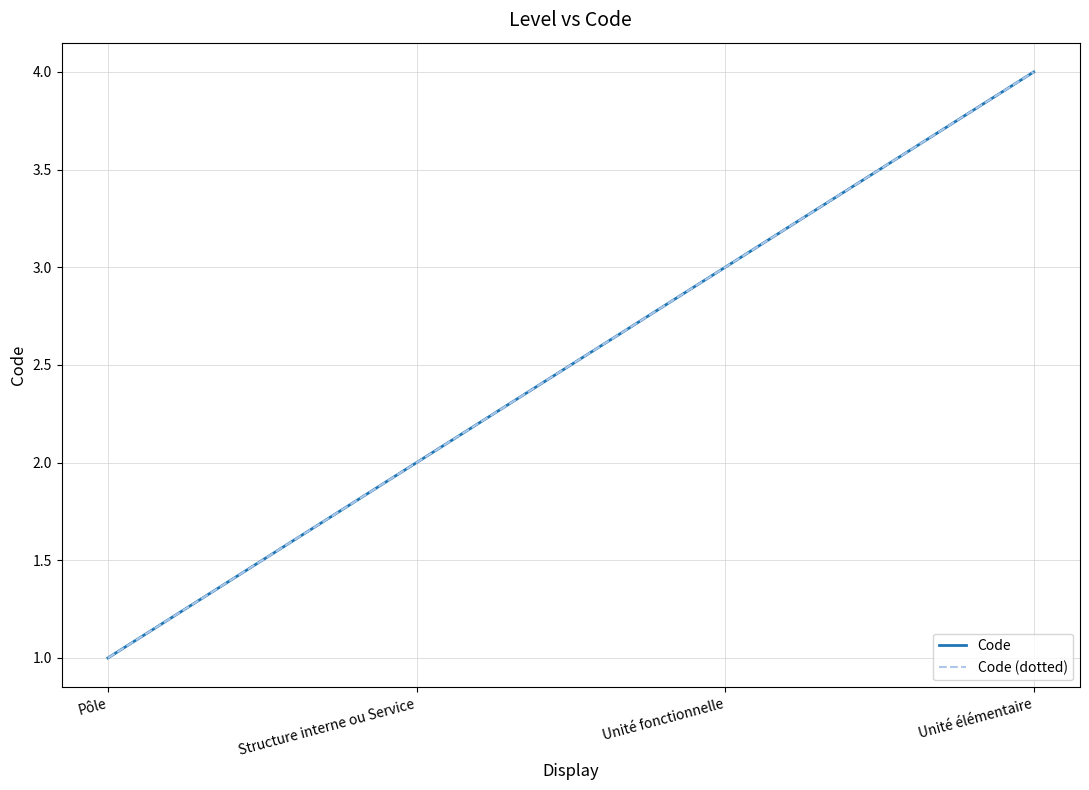

Reading left to right, list all the values displayed in this chart.

Code: 1	2	3	4
Code (dotted): 1	2	3	4